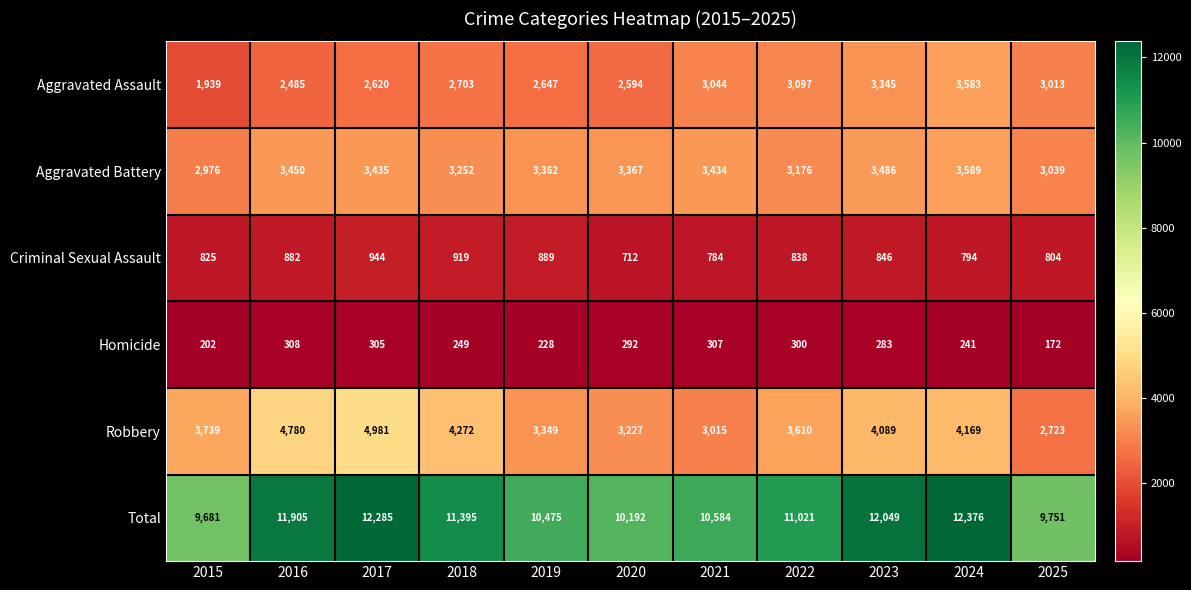

What is the difference between the Criminal Sexual Assault values at 2025 and 2016?

78